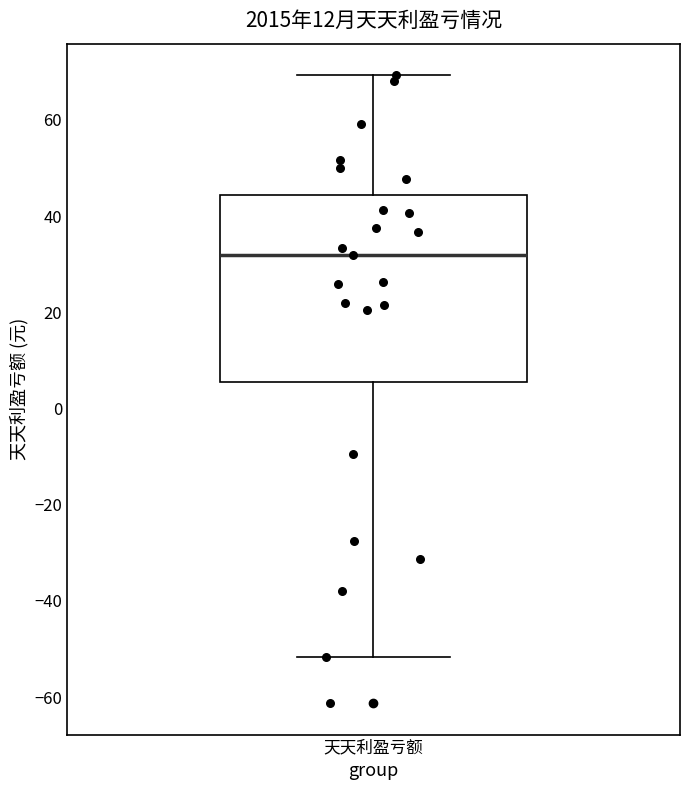

Transcribe this box plot: give where the median line is, the range the box spans, and where the two whiskers end, as read against the y-axis. The values are not printed on the chart, so give them approximately, as read against the axis.

median 32, box 6 to 44, whiskers -52 to 70